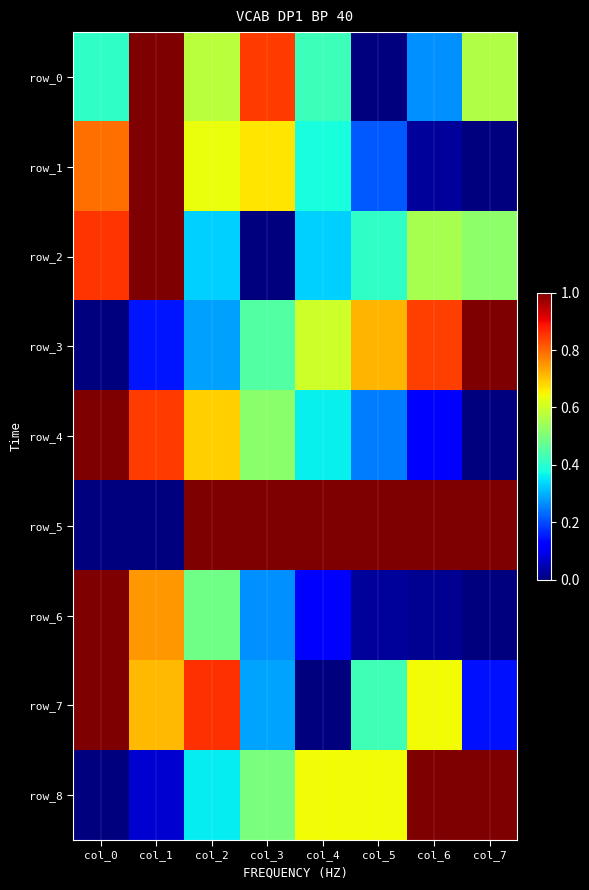

What is the sum of all row_8 values?

4.2